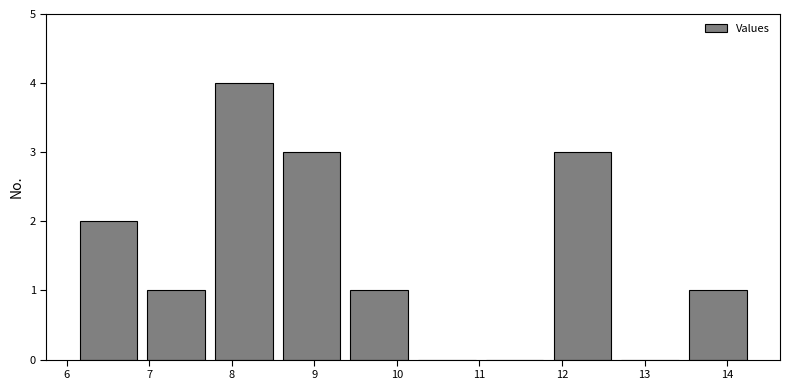

Over which range of the x-axis is the bar tallest?

7.7 to 8.6